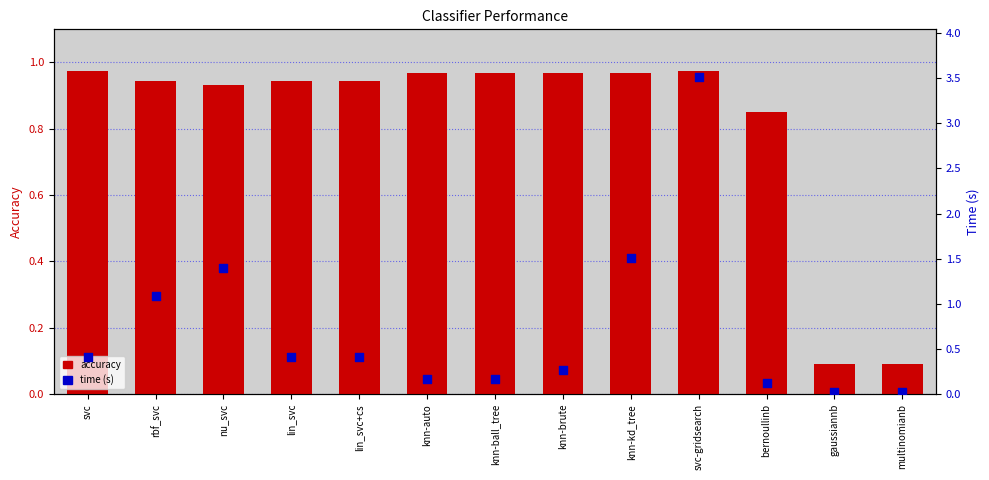

At which category is the sum across all series the highest?

svc-gridsearch